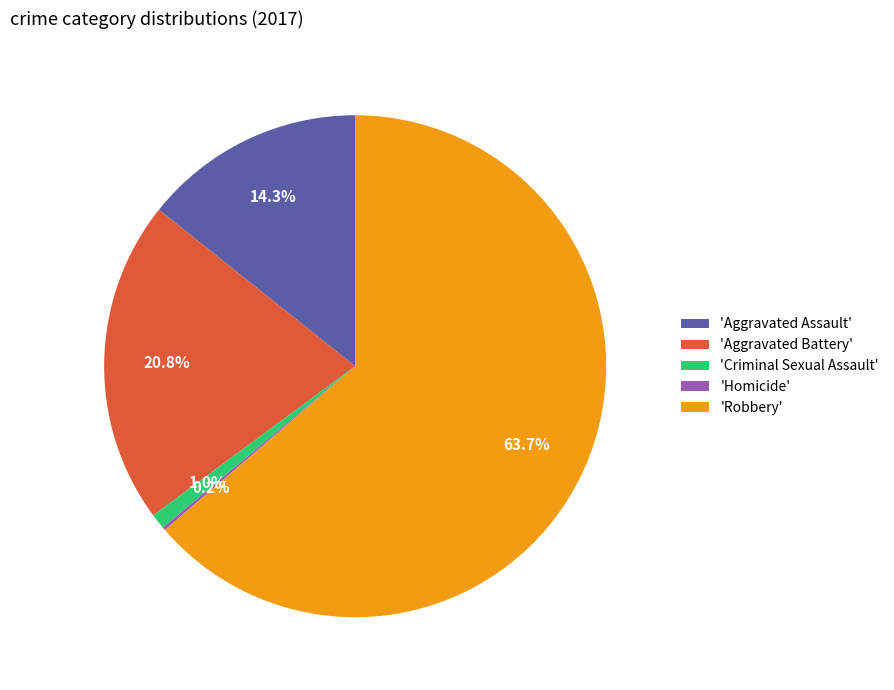

Approximately how many times larger is the value at 'Aggravated Assault' compared to 'Aggravated Battery'?

0.7